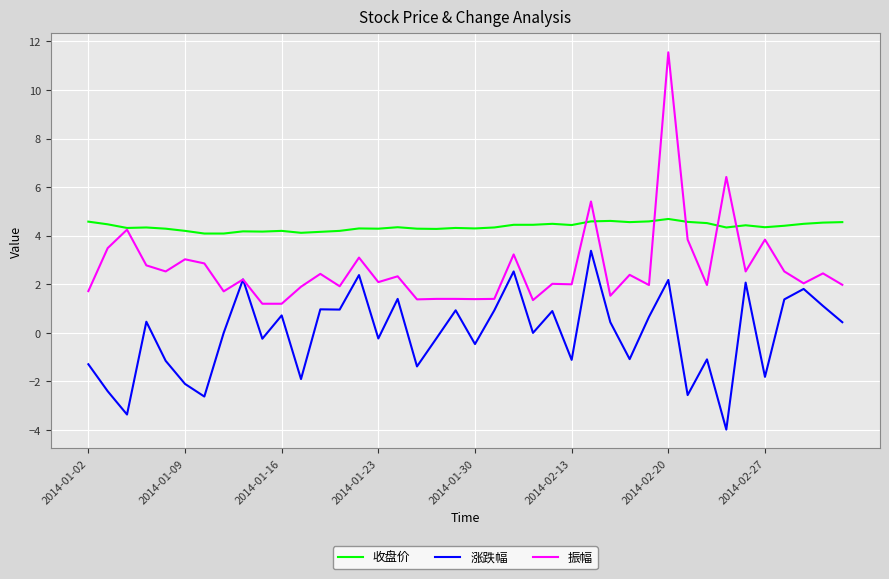

Which series has the largest range (max minus min)?

振幅